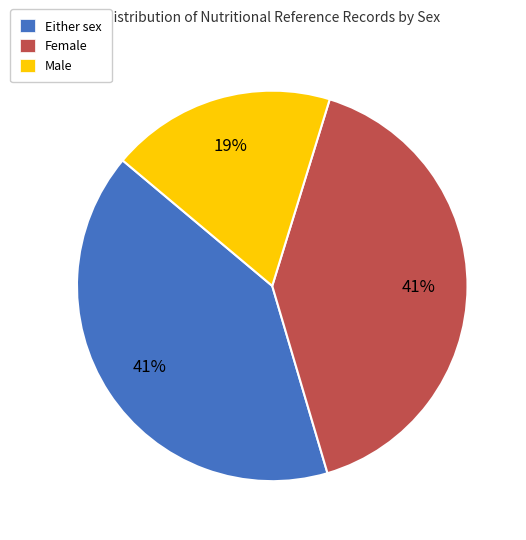

What is the smallest slice in the pie chart?

Male